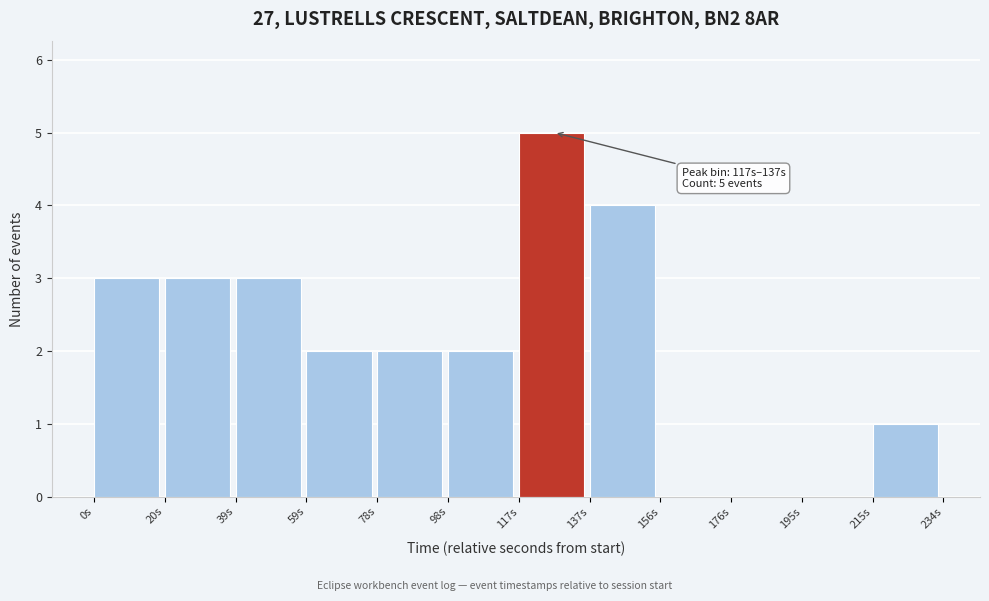

Which range on the x-axis has the tallest bar?

118 to 136